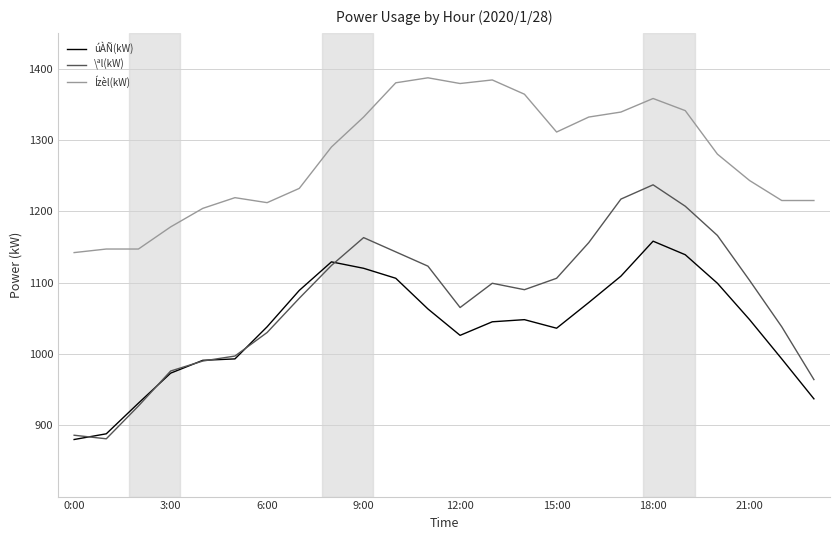

Which series has the widest spread of values?

\ªl(kW)